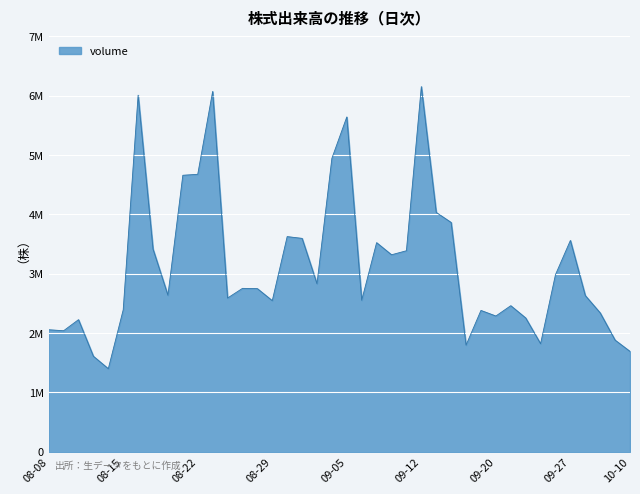

How many points are higher than both their immediate neighbors (excluding endpoints)?

11